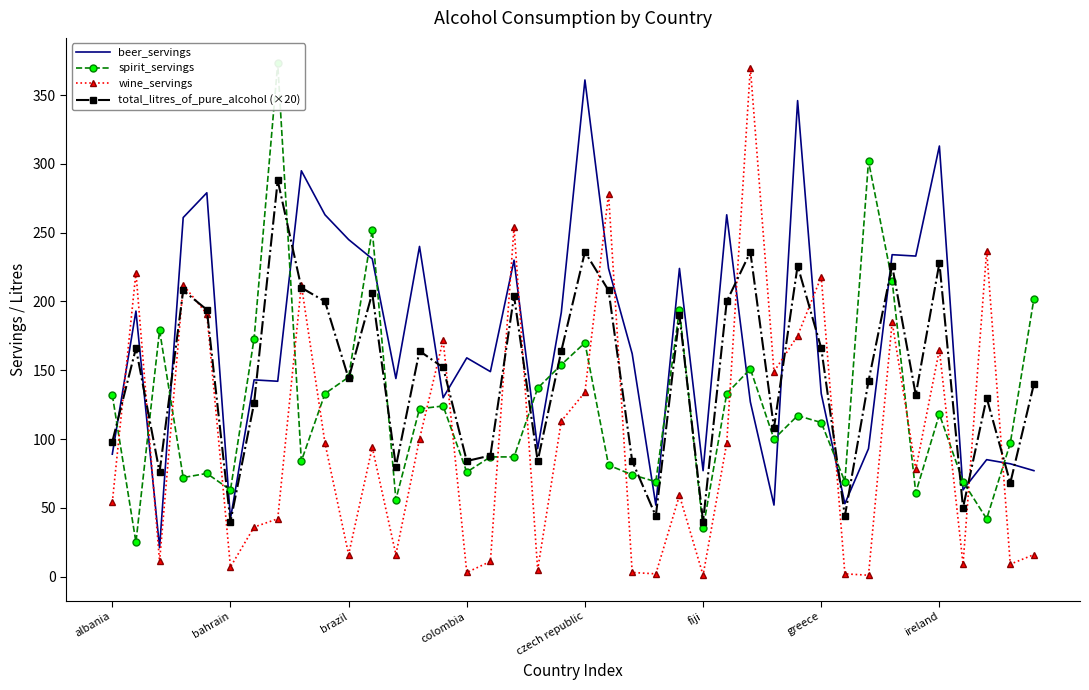

What is the lowest value of the beer_servings series?

21